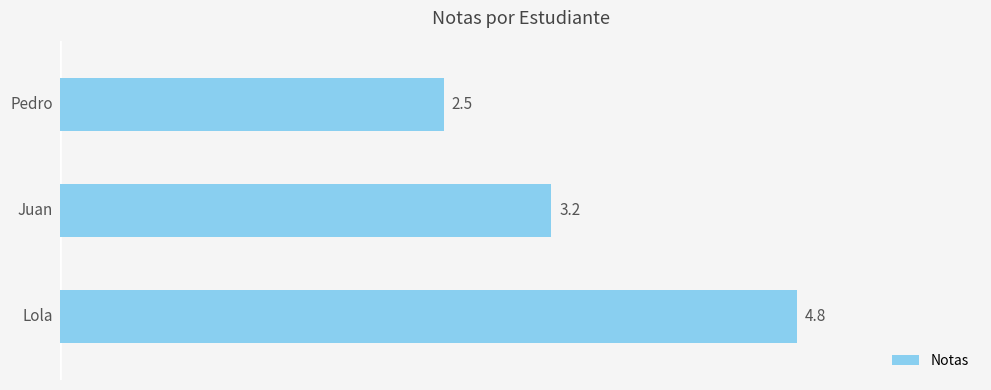

Reading bottom to top, list all the values displayed in this chart.

4.8	3.2	2.5